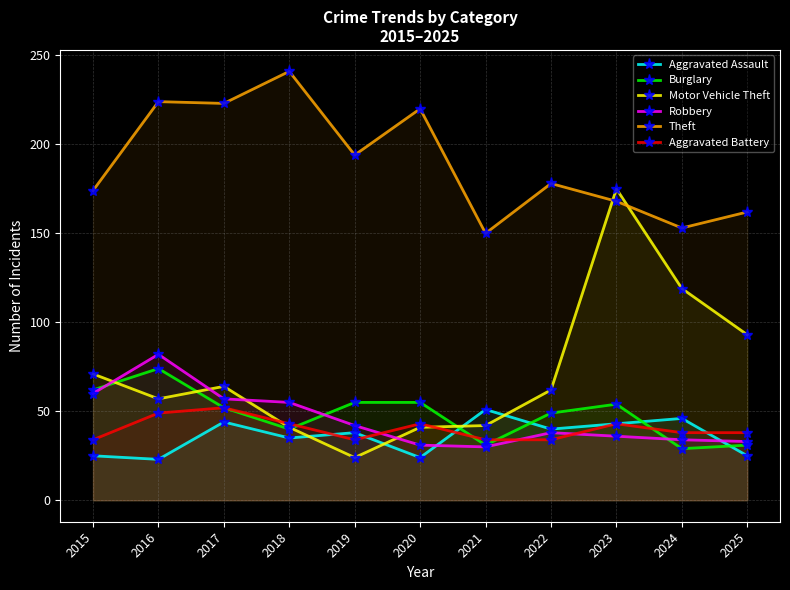

True or false: Motor Vehicle Theft has a value of 43 at 2025.

False